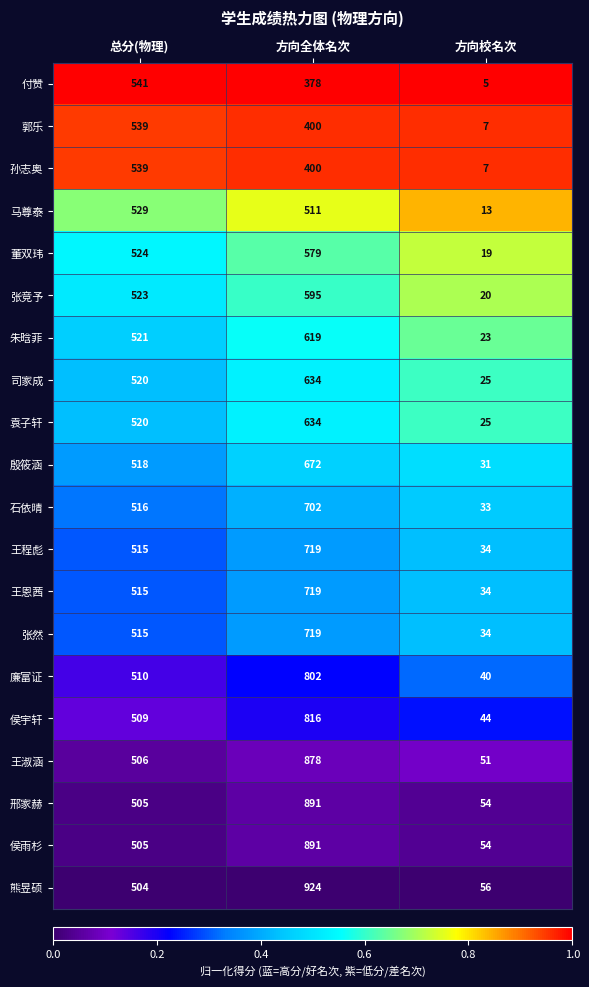

Count the 王恩茜 values in the range 34 to 719.

3